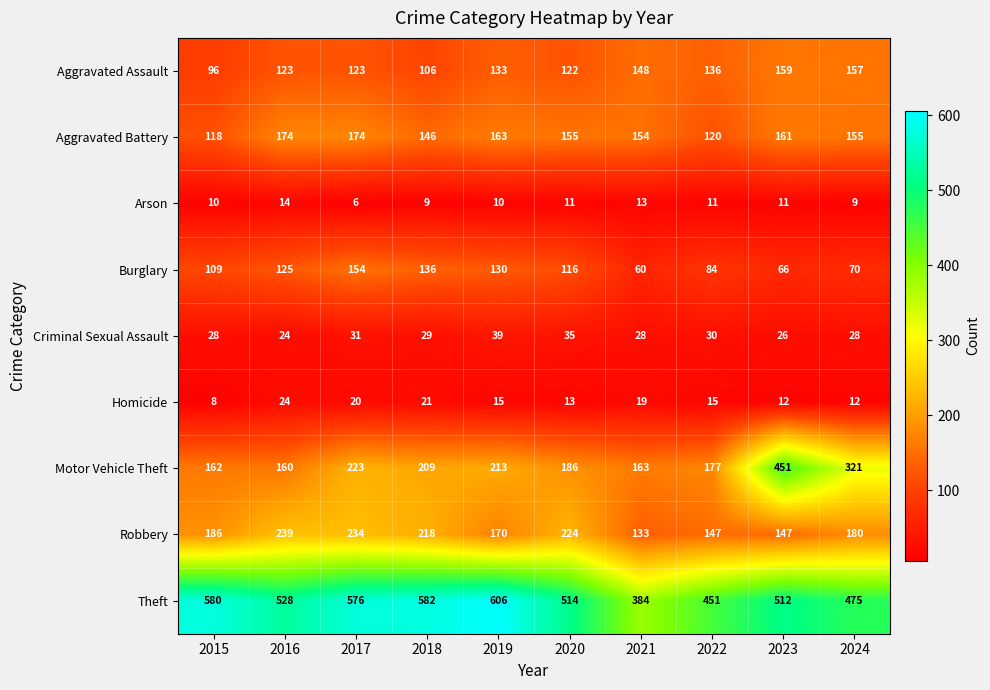

How many values in the Motor Vehicle Theft series are below 209?

5